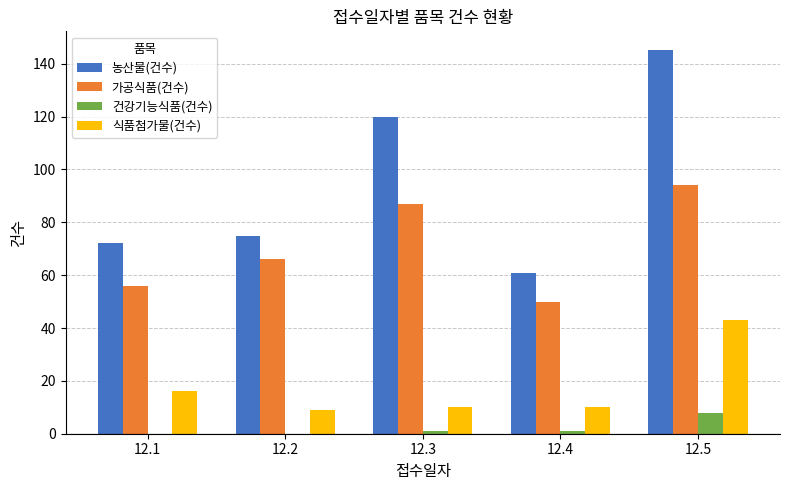

What is the maximum value for 건강기능식품(건수)?

8